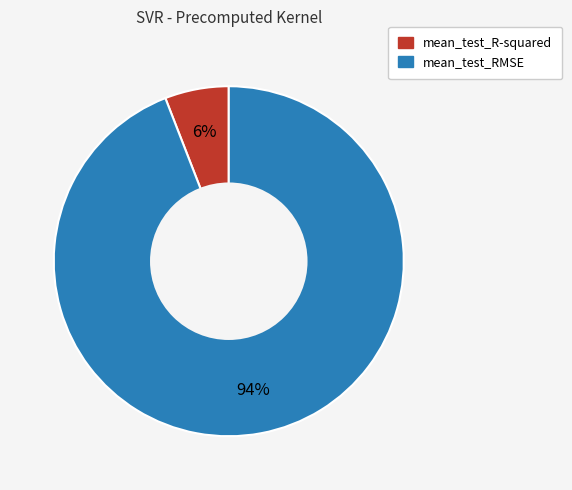

To the nearest percent, what is the difference between the mean_test_RMSE and mean_test_R-squared slice percentages?

88%